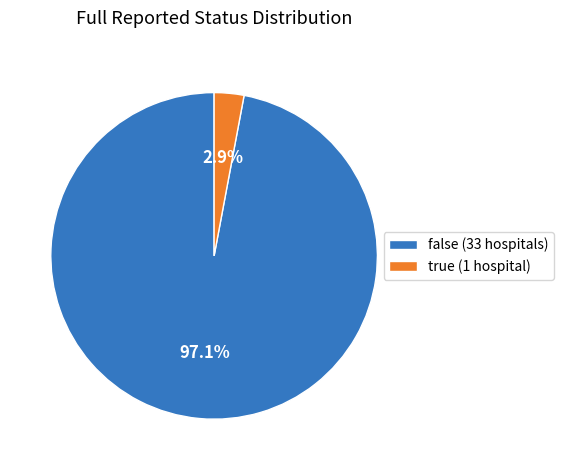

Is it true that true is 3% of the pie?

True